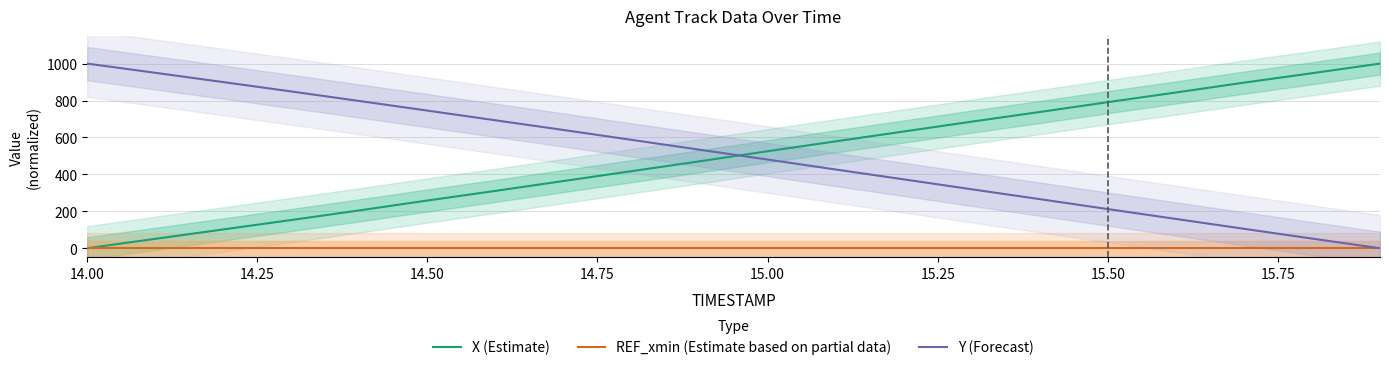

True or false: Y (Forecast) and X (Estimate) cross at least once.

True